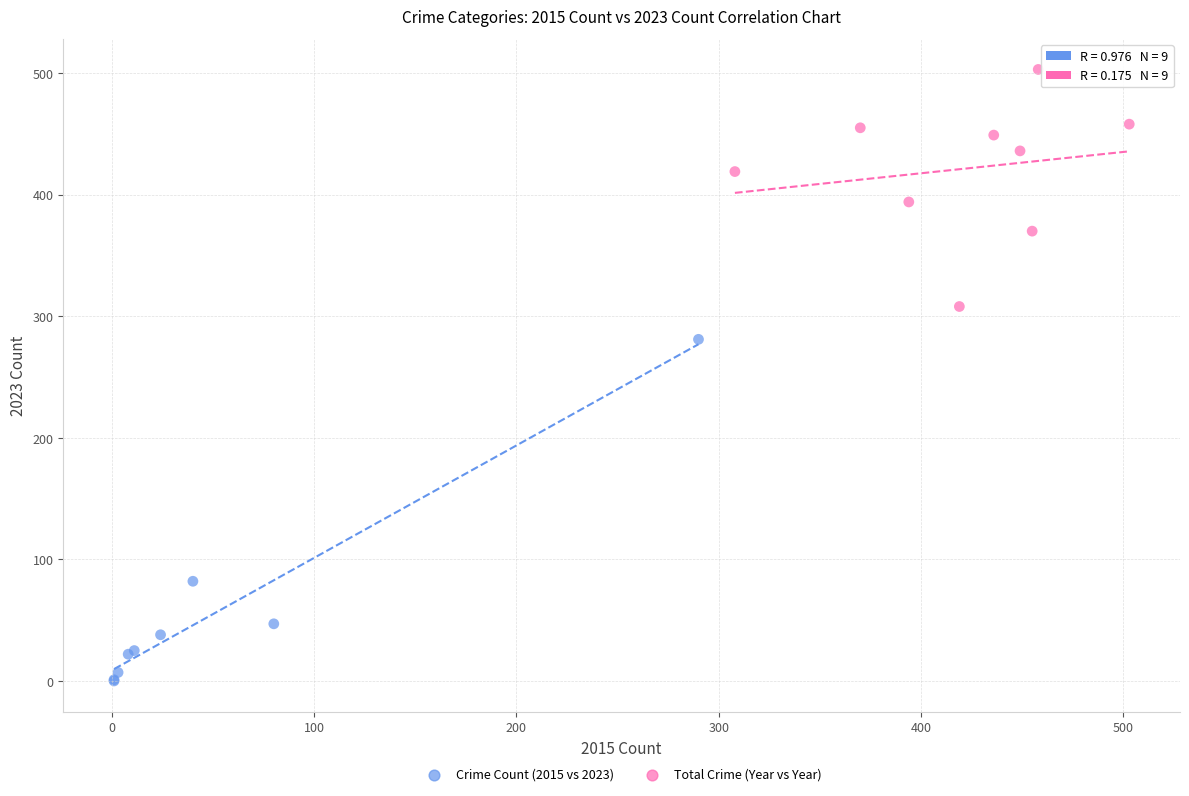

Which series reaches the minimum Y coordinate?

Crime Count (2015 vs 2023)